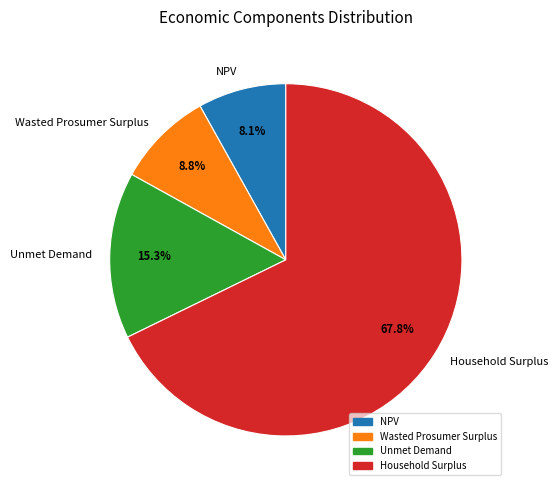

To the nearest percent, what percentage of the pie is NPV?

8%